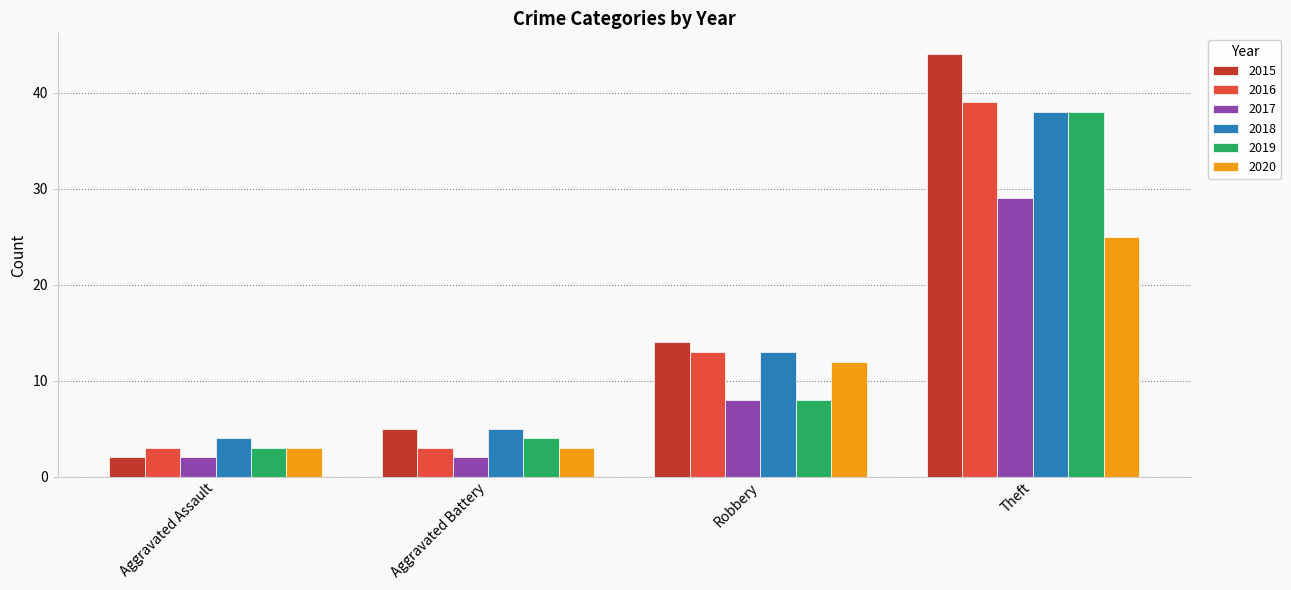

What value does the 2016 series have at Theft?

39